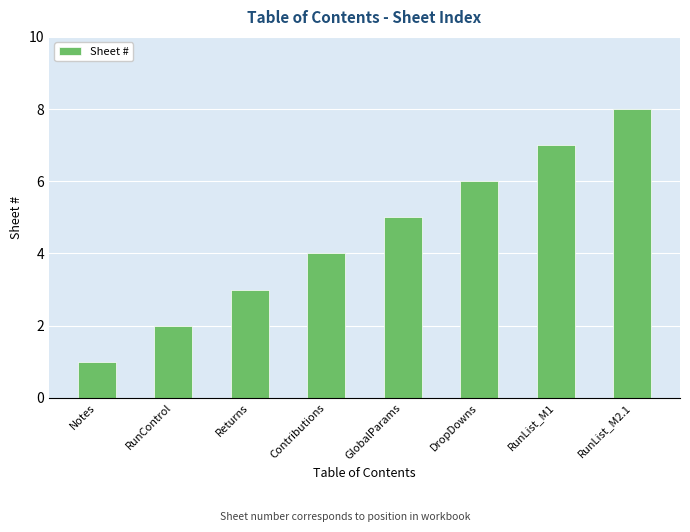

How many data points does each series have?

8